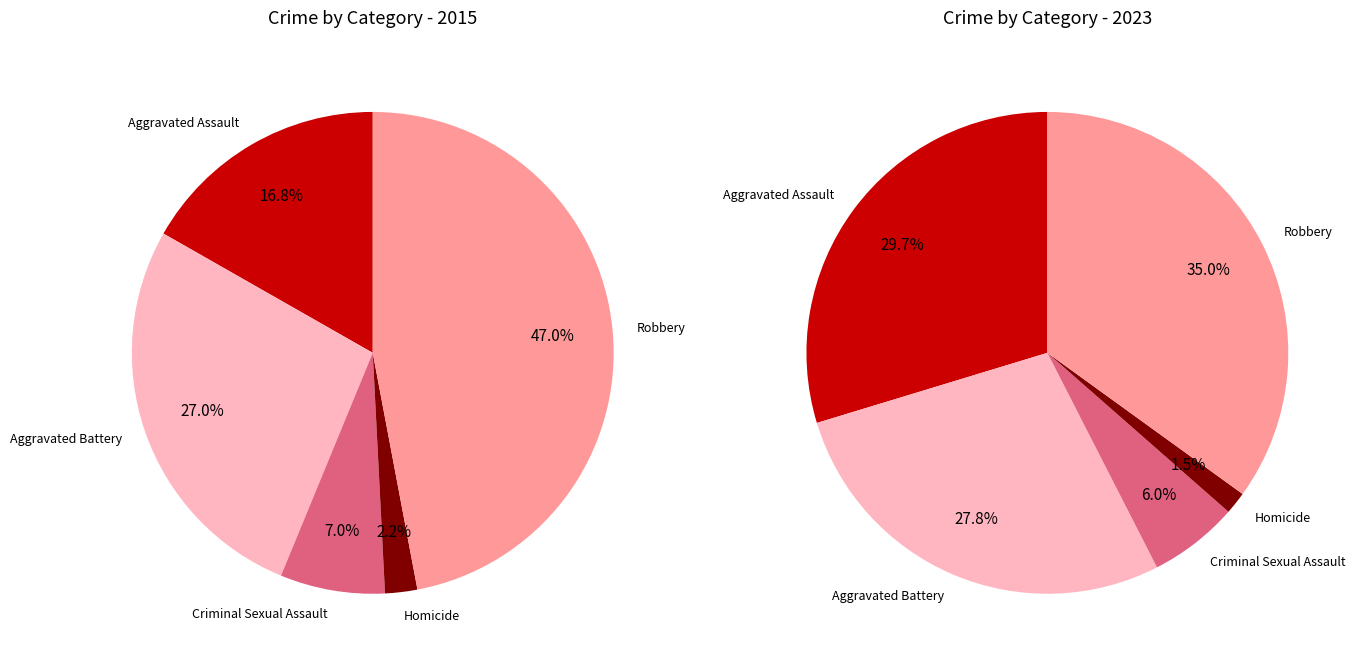

Which slice is the smallest?

Homicide